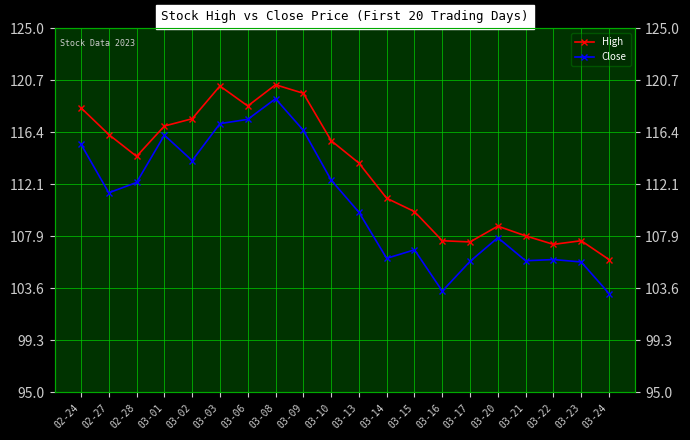

At which label is Close closest to 111?

02-27